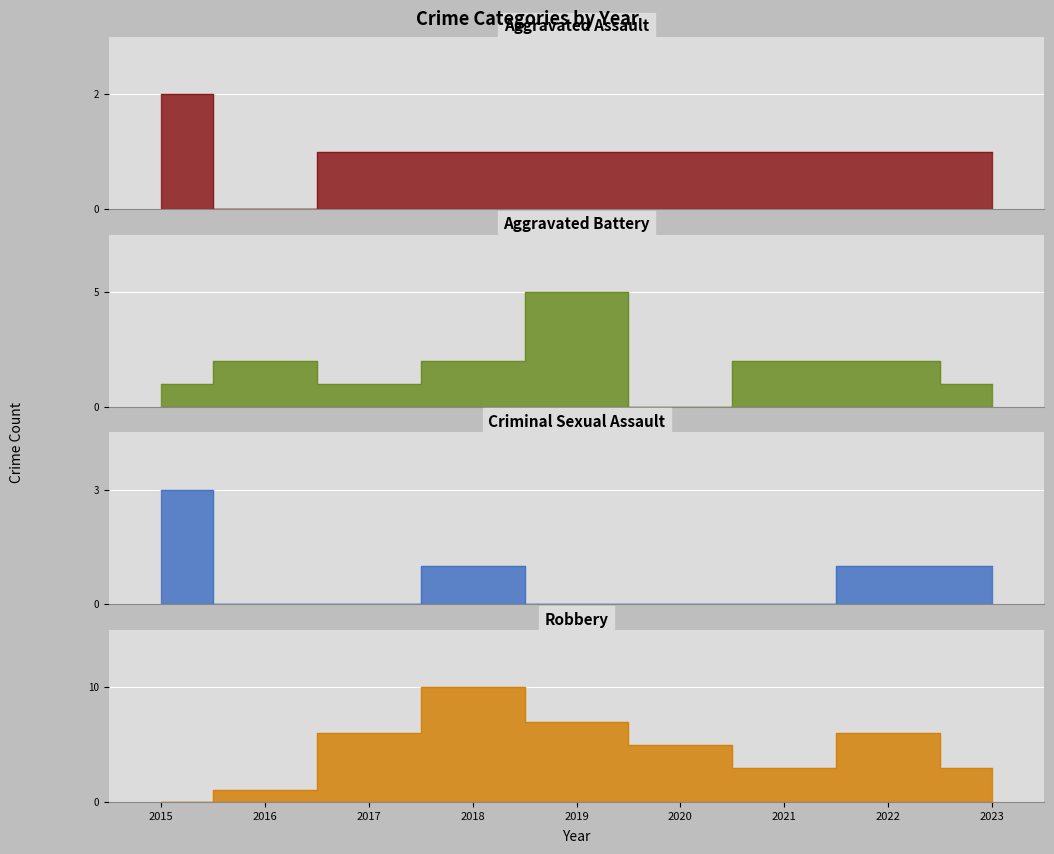

How many Aggravated Battery values are between 1 and 2?

7